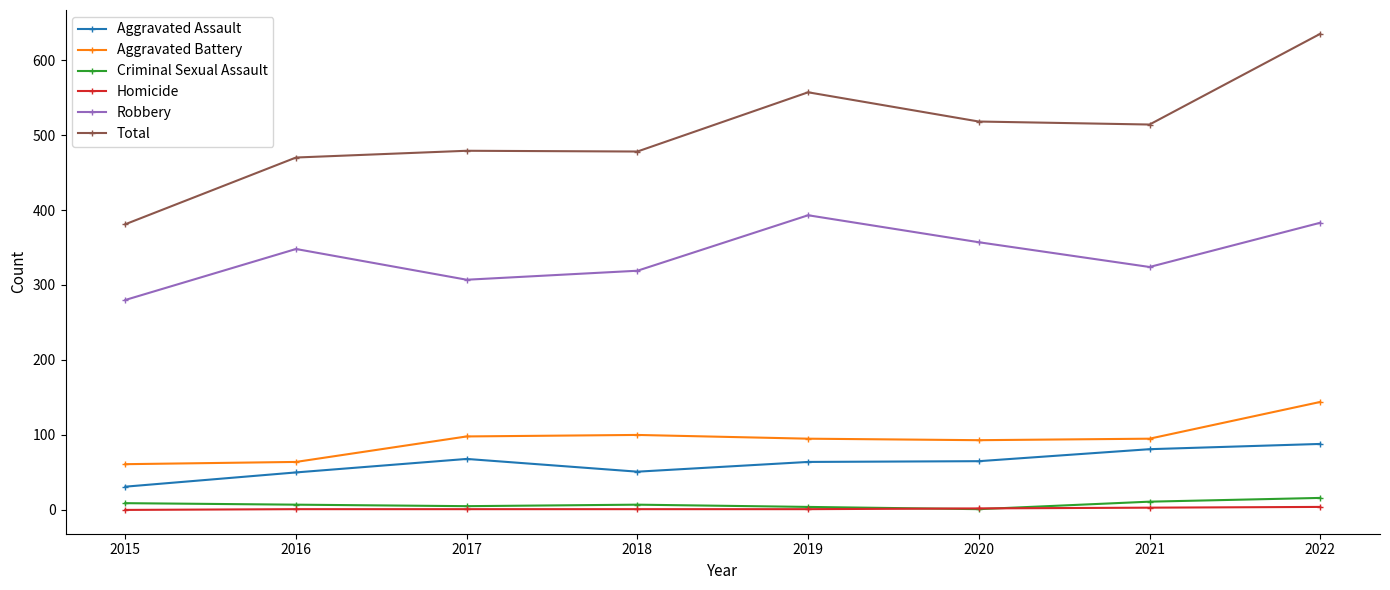

What is the difference between the highest and lowest values at 2018?

477